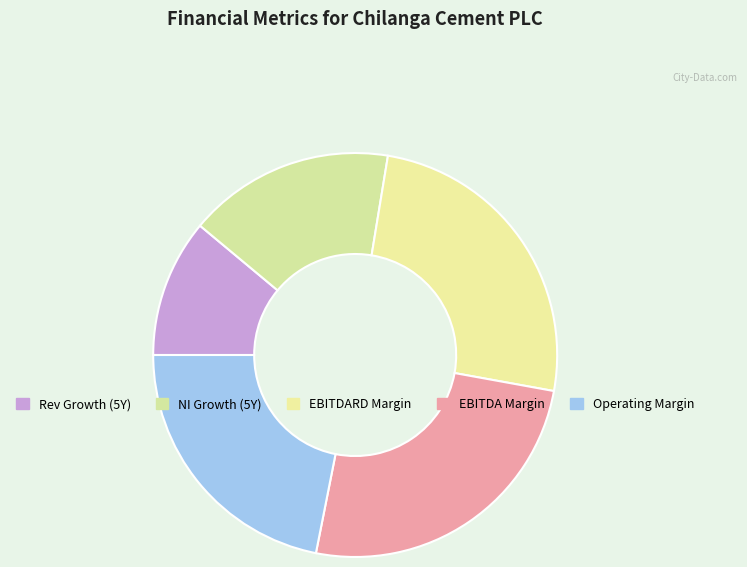

Count the number of slices in the pie.

5